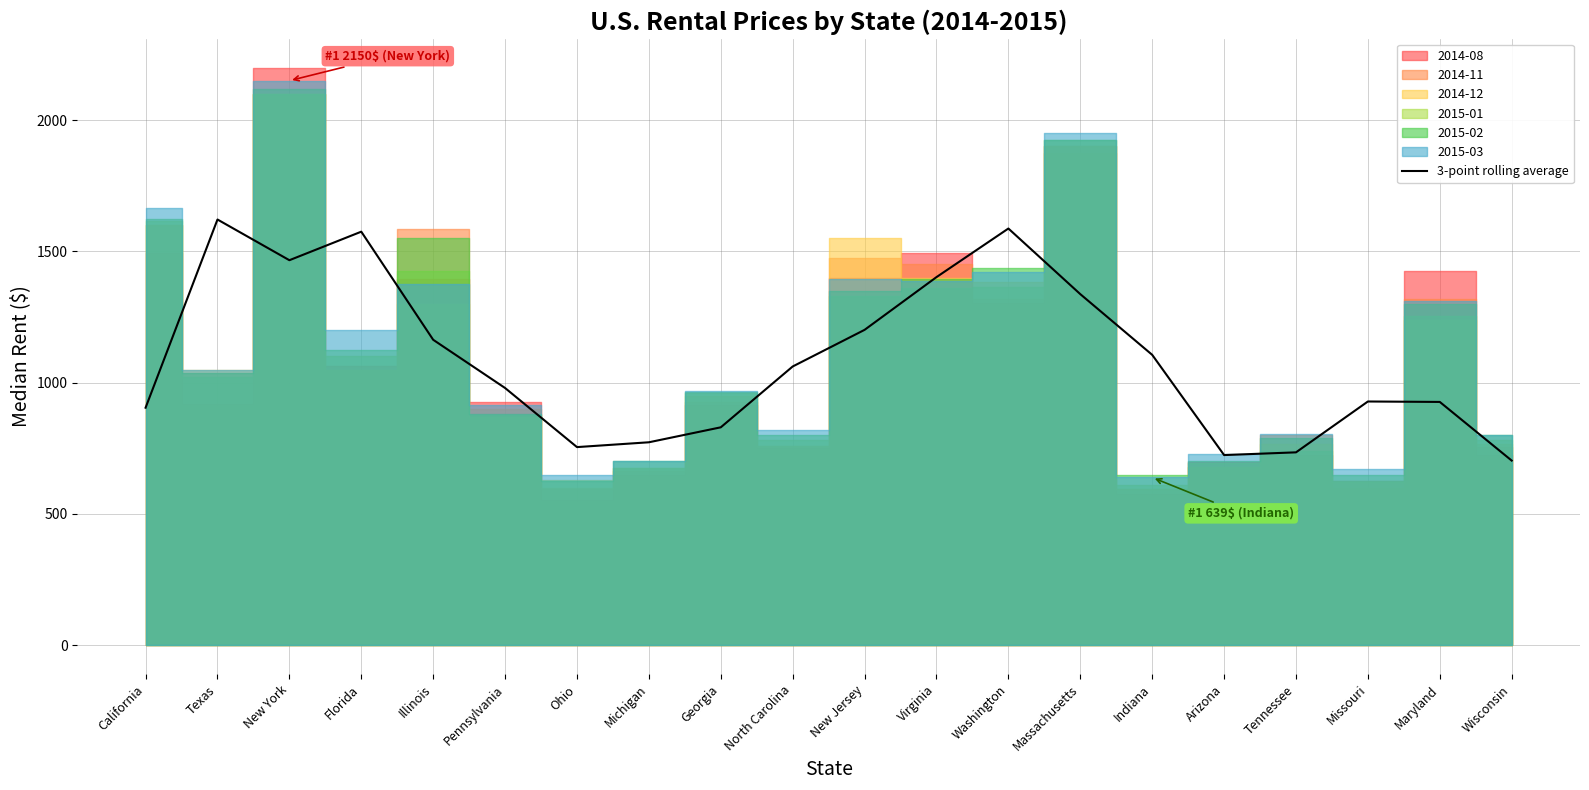

The value of 3-point rolling average at New Jersey is 1201.2. True or false?

True